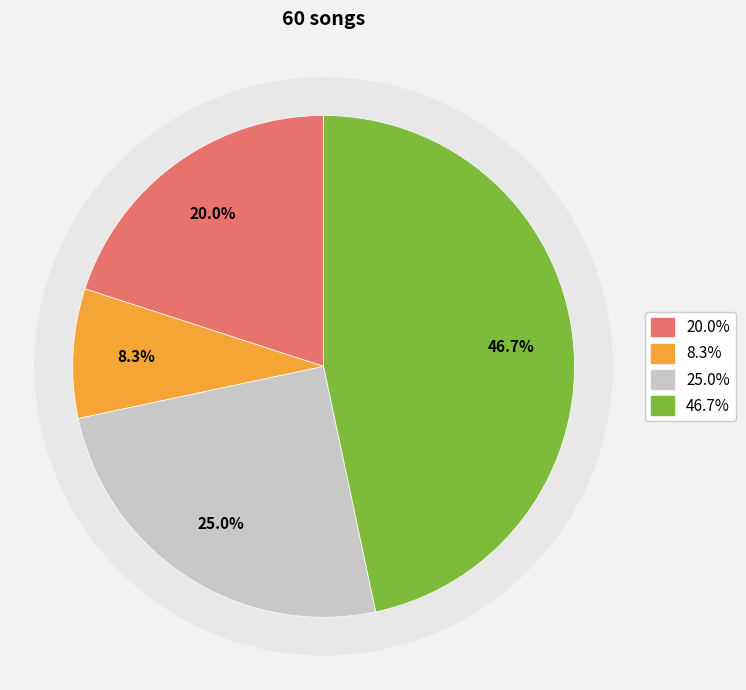

Is greengrassgrows the majority of the pie?

No